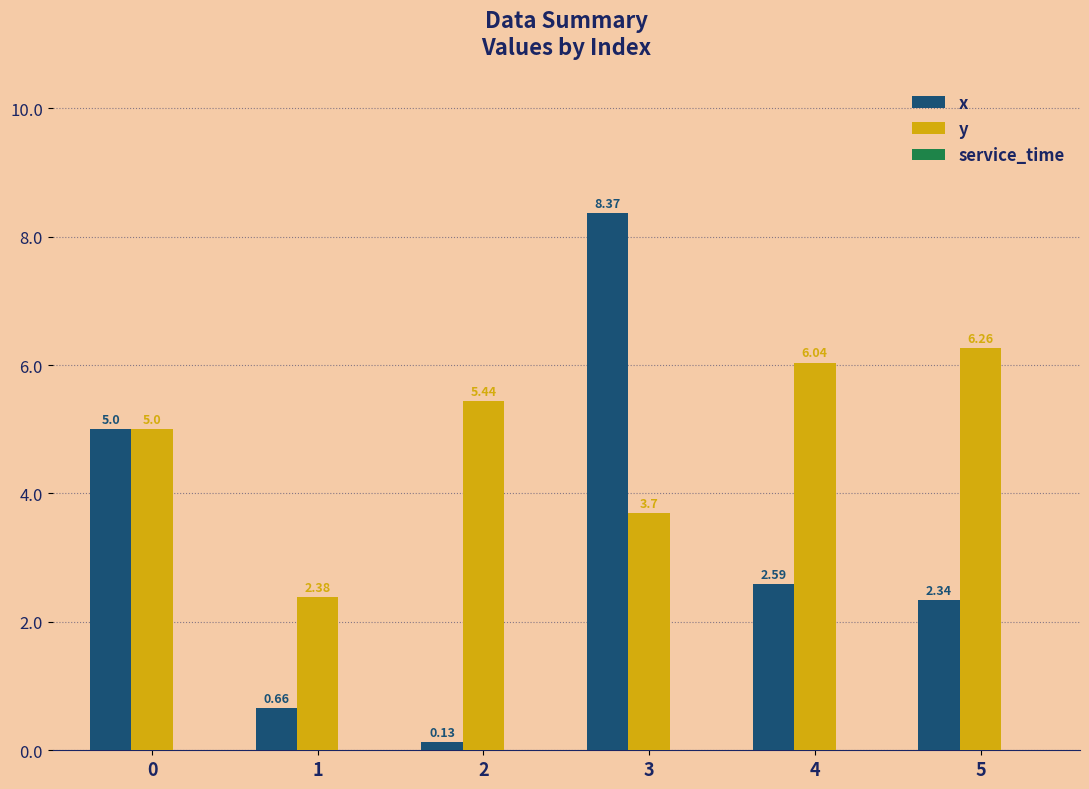

True or false: x has a value of 1.6 at 4.

False